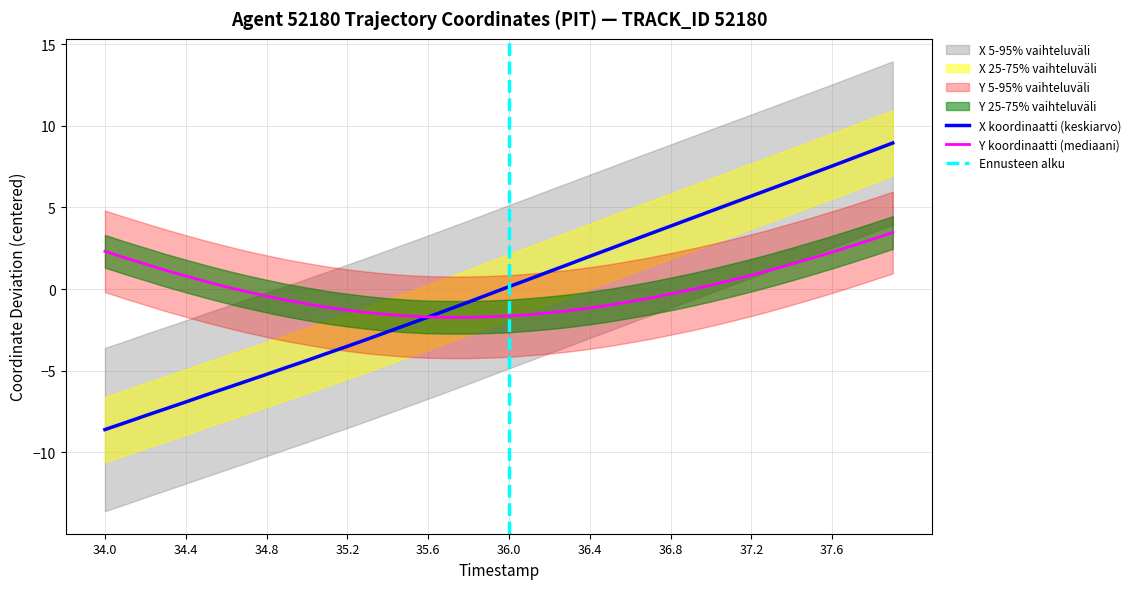

How many values in Y are below zero?

23